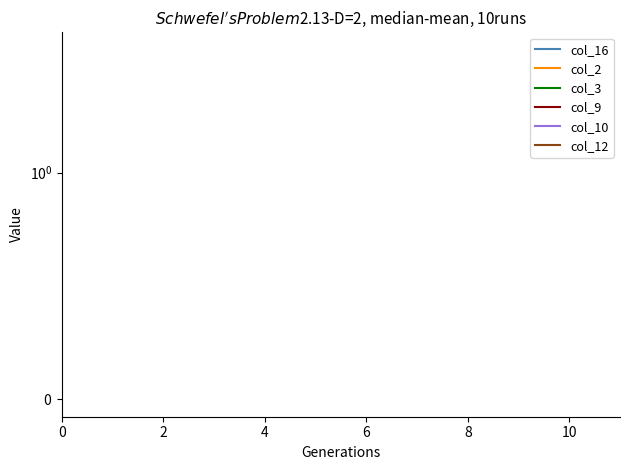

Count the number of categories in the chart.

12